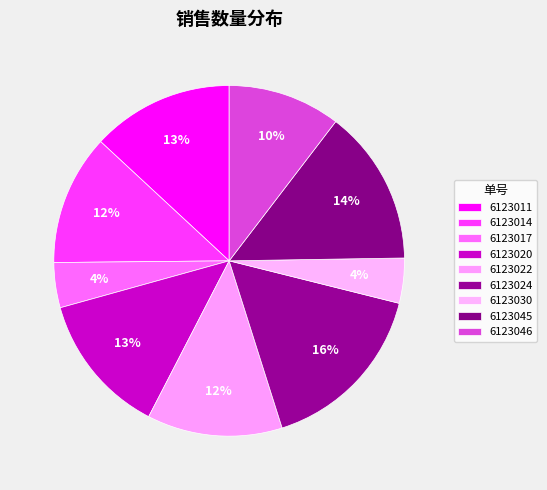

How many segments does this pie chart have?

9